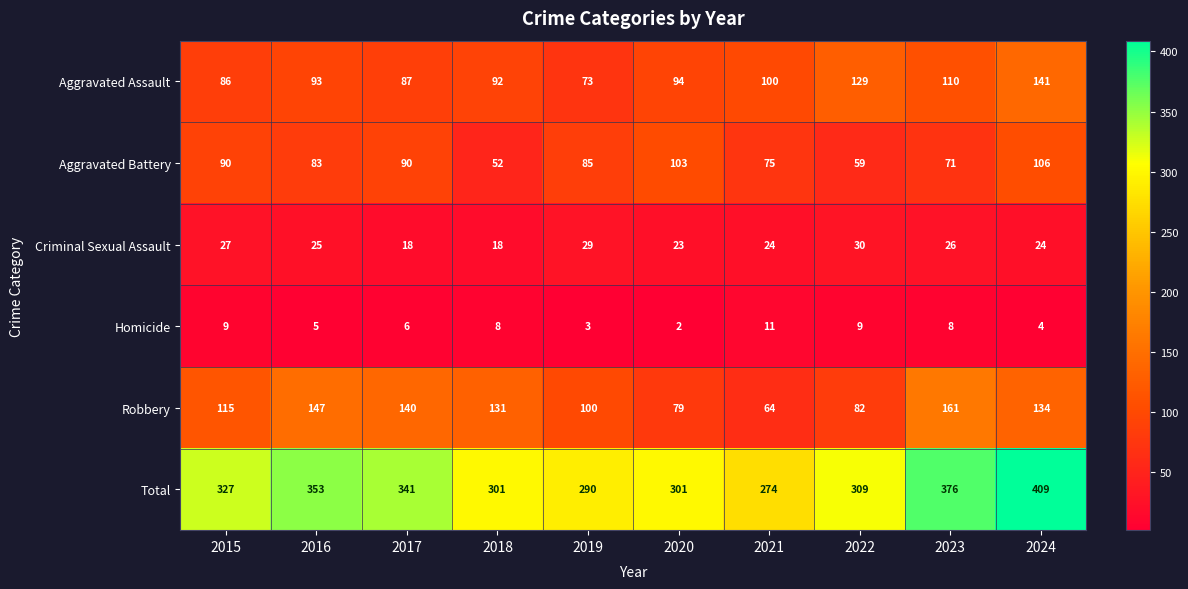

What is the sum of all Homicide values?

65